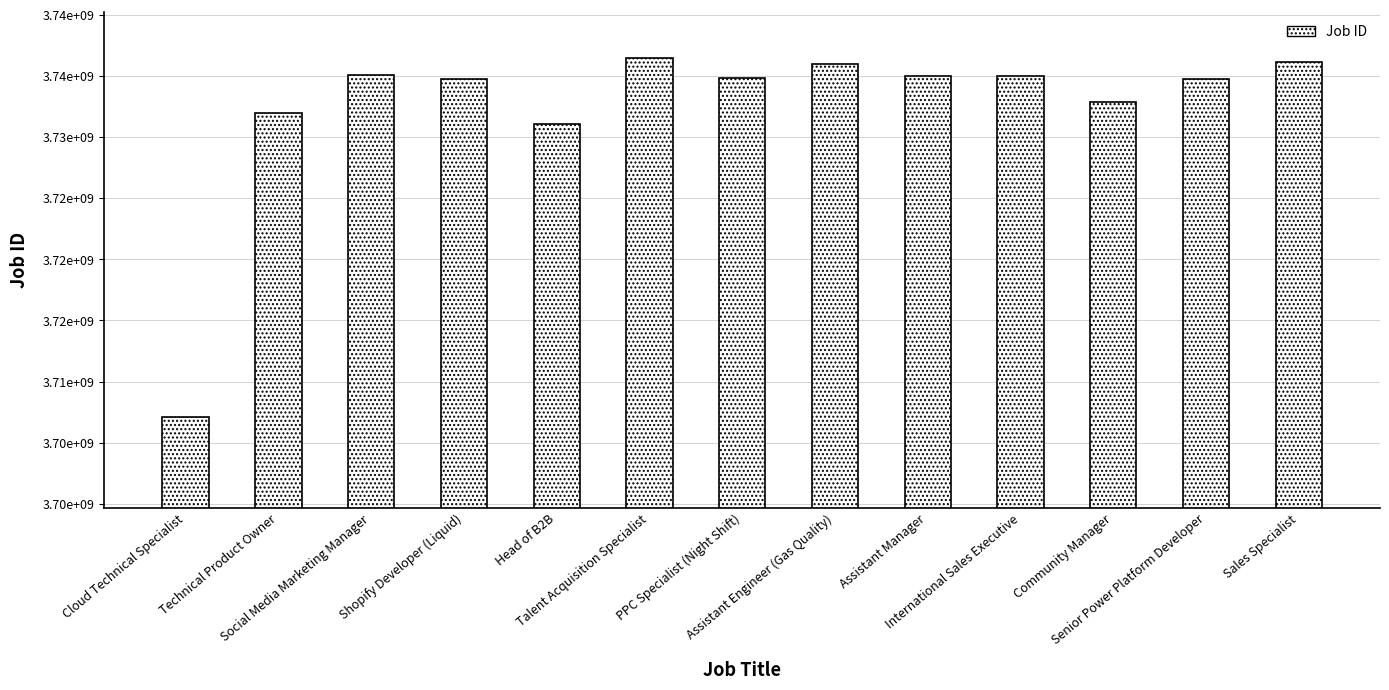

What is the difference between the second highest and second lowest values?

5077072